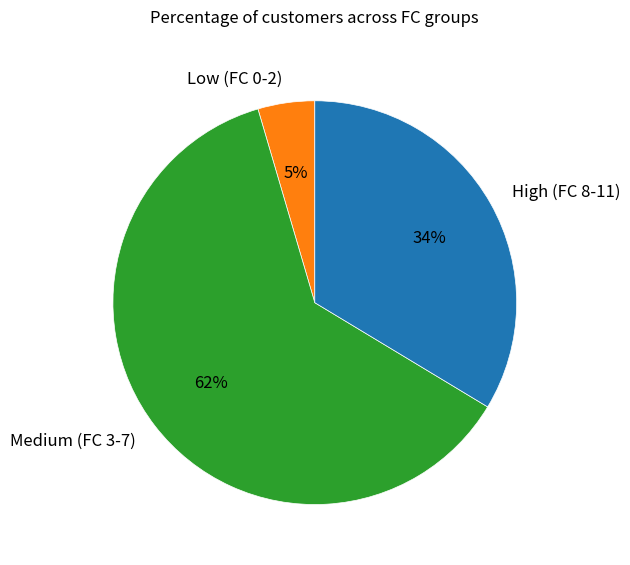

Combined, do Low (FC 0-2) and High (FC 8-11) account for over 50%?

No